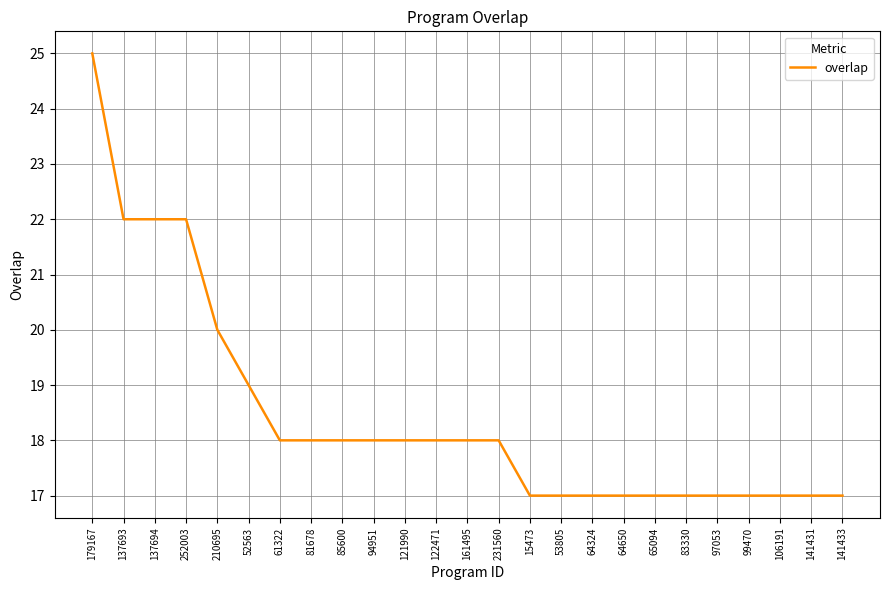

What is the smallest value displayed?

17